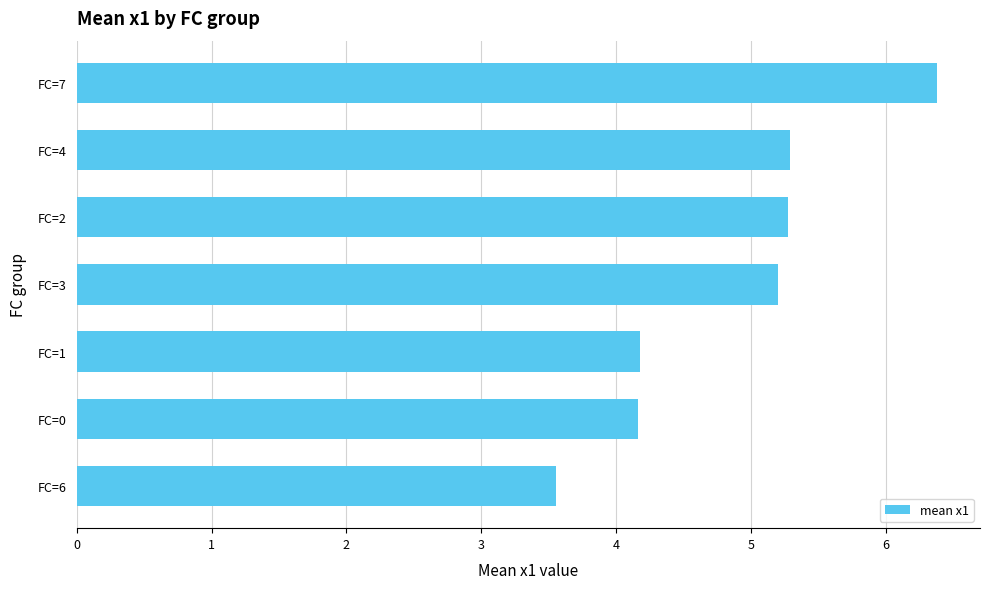

What is the value of the 6th bar from the top?

4.2